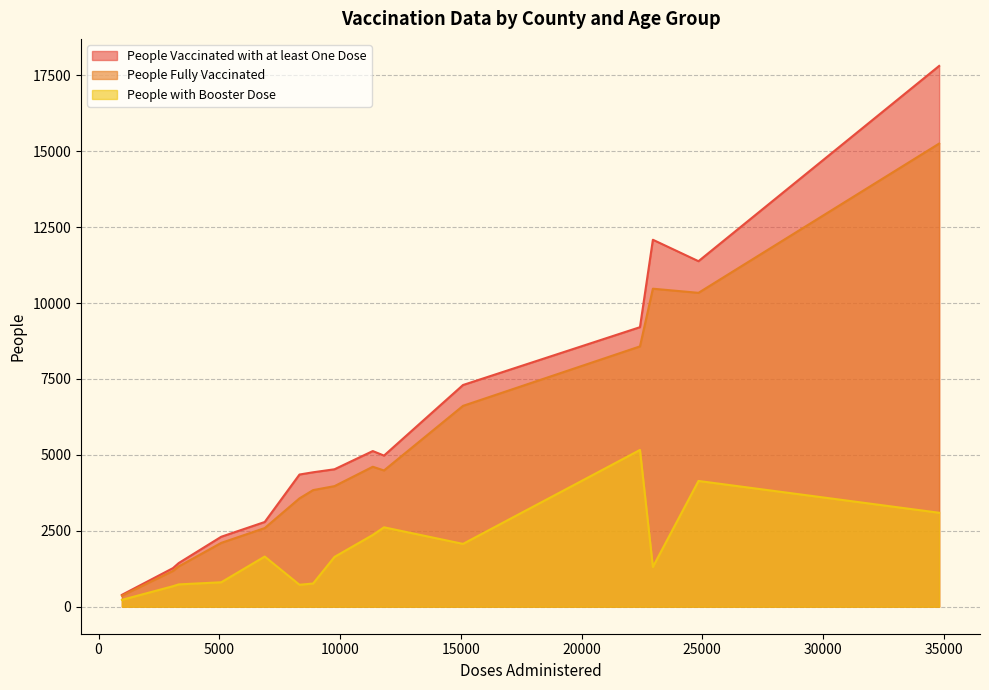

What are all the series names shown in the legend?

People Vaccinated with at least One Dose, People Fully Vaccinated, People with Booster Dose